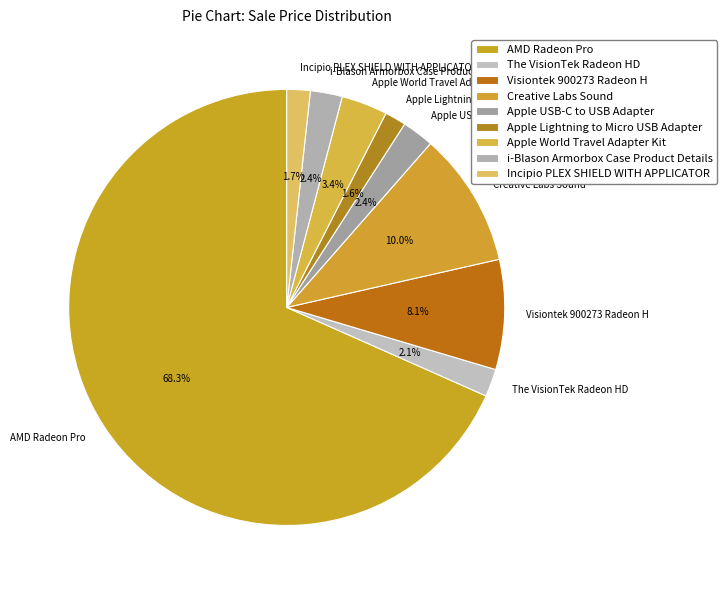

To the nearest percent, what portion does The VisionTek Radeon HD represent?

2%